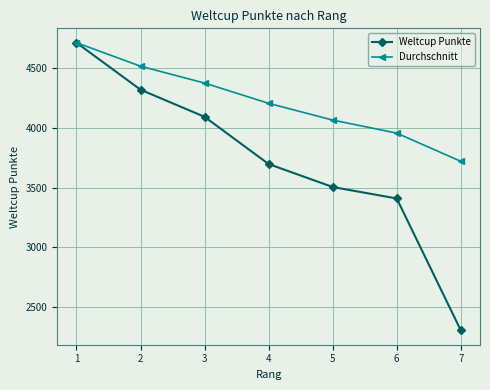

What value does the Weltcup Punkte series have at 4?

3698.0